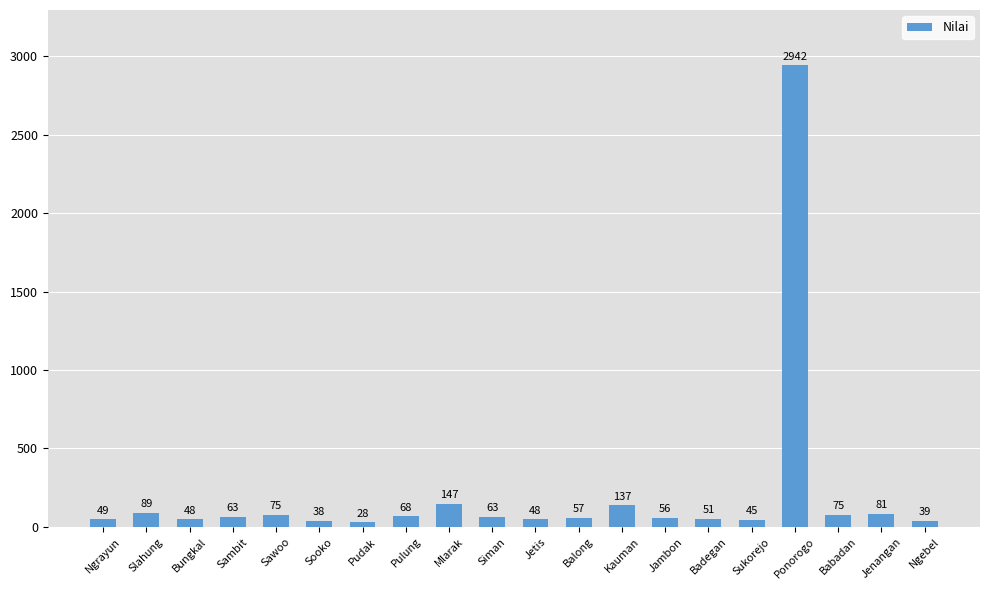

Where does the data first go above 63?

Slahung